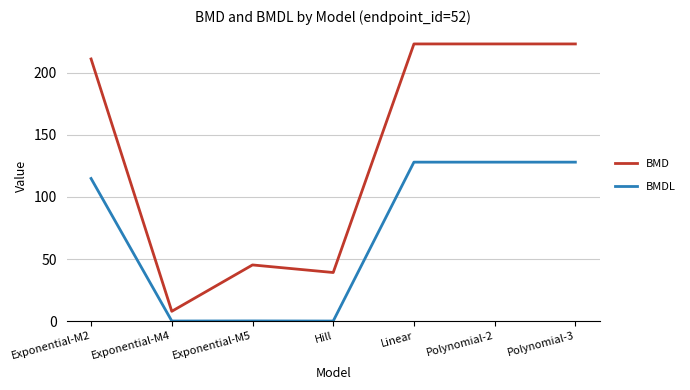

The BMDL series shows 114.9 at Exponential-M2. True or false?

True